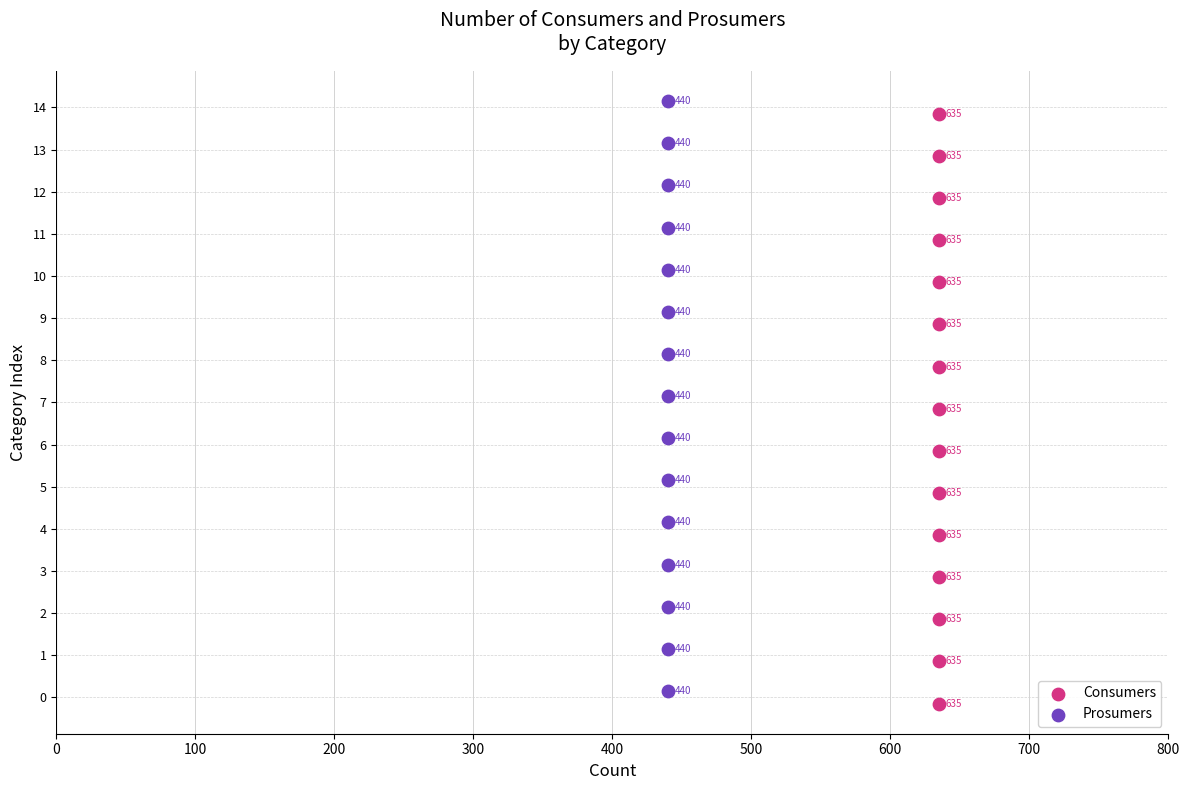

Which series contains the highest Y value?

Prosumers